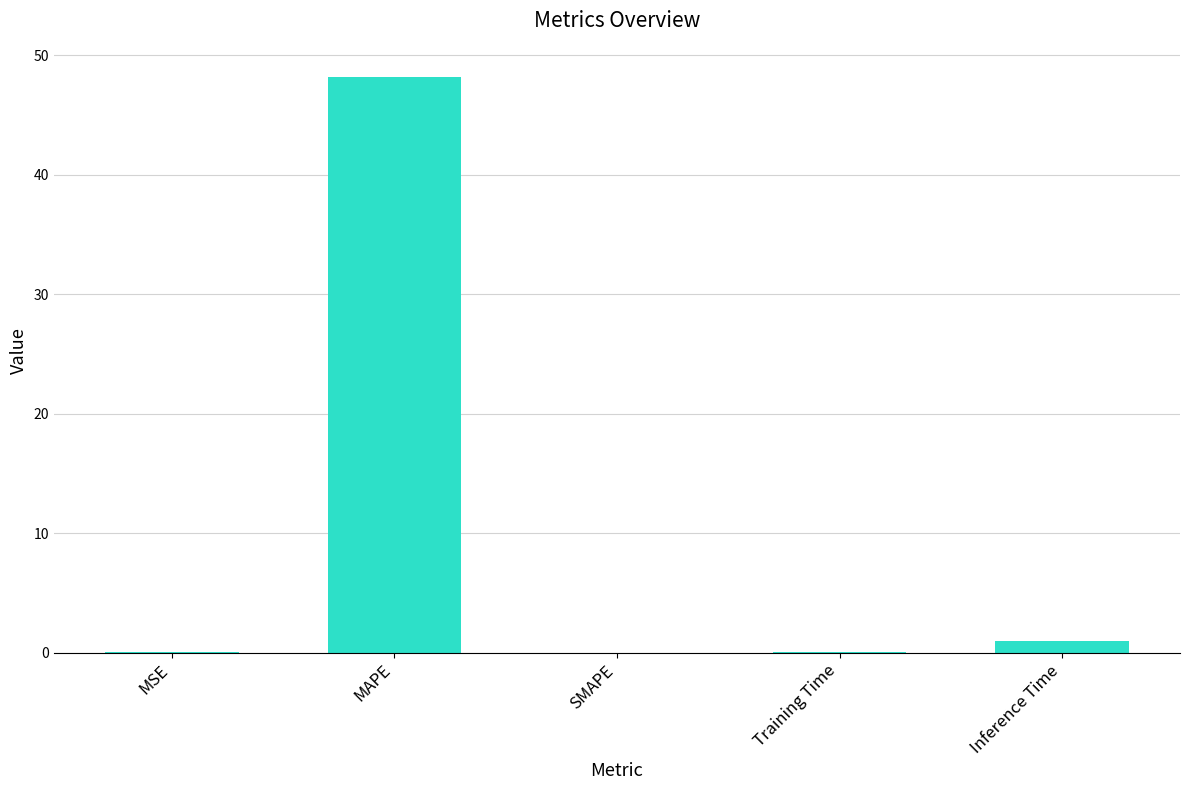

What is the average value?

9.9